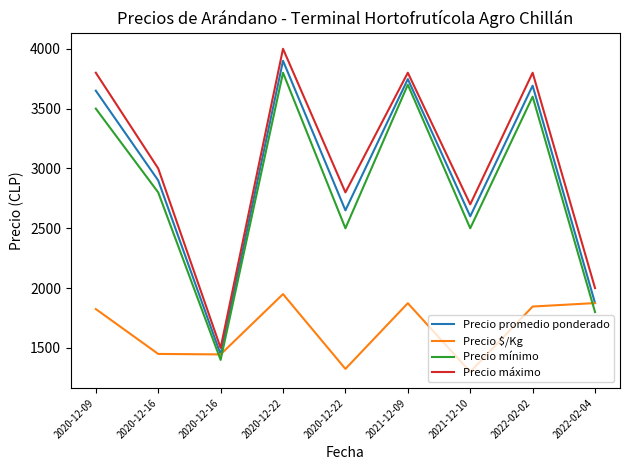

What is the difference between the highest and lowest values at 2022-02-04?

200